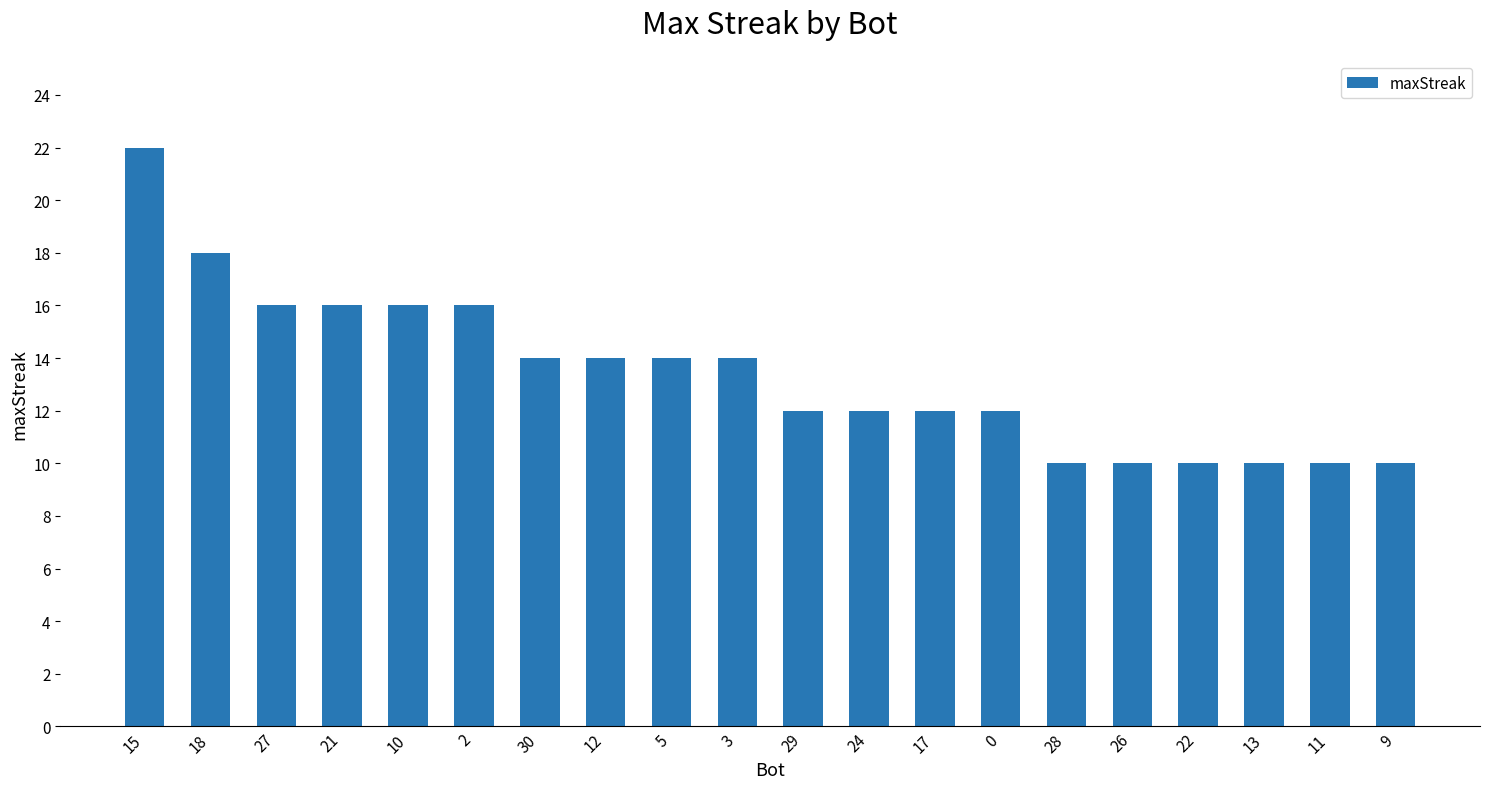

At which category does the chart reach its peak across all series?

15